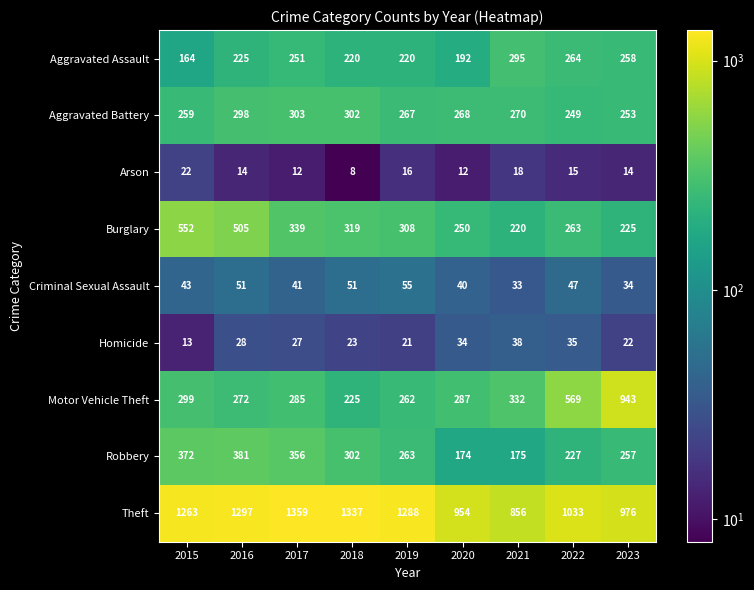

At which label does Aggravated Assault reach its peak?

2021